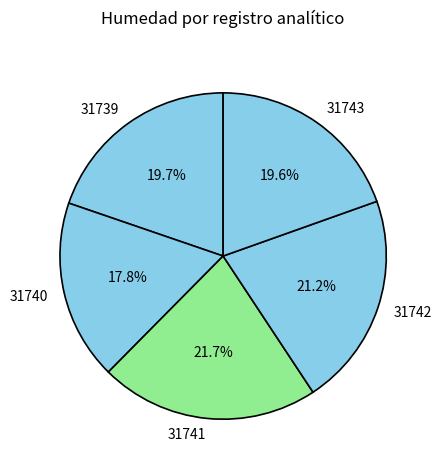

Which category has the biggest portion of the pie?

31741